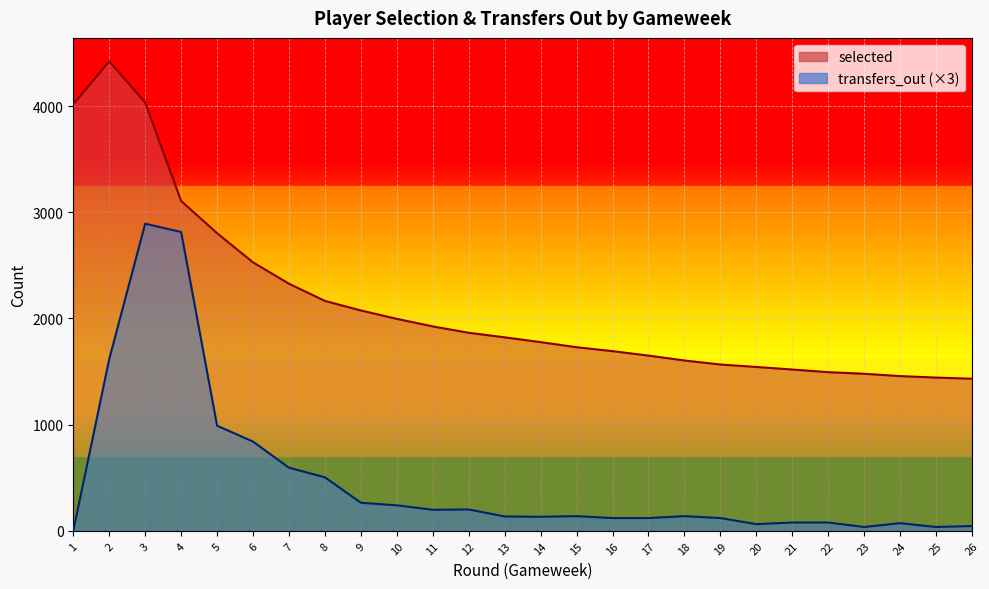

What is the maximum value for transfers_out?

2892